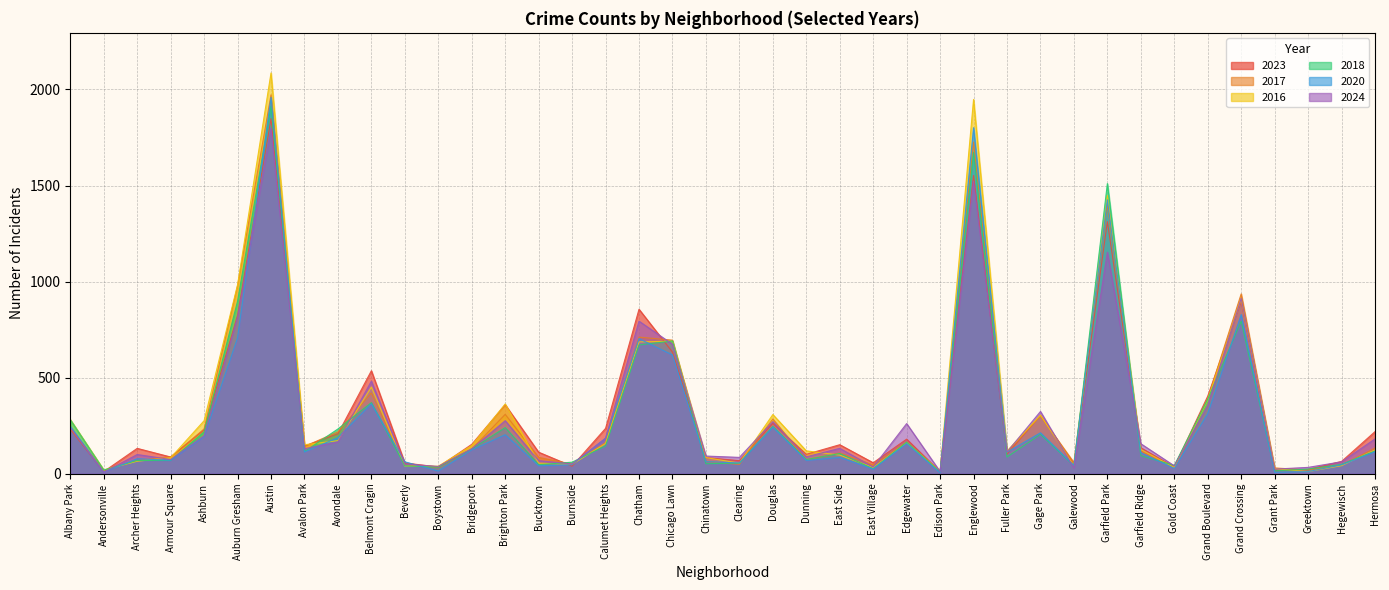

Between Galewood and Gold Coast, which series saw the biggest shift?

2017